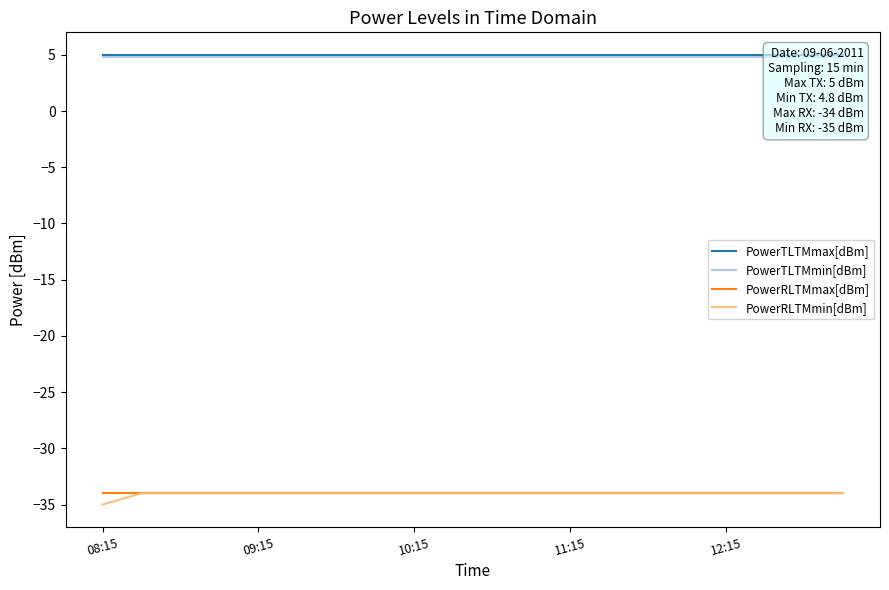

Reading left to right, extract all data points from this chart.

PowerTLTMmax[dBm]: 5.0	5.0	5.0	5.0	5.0	5.0	5.0	5.0	5.0	5.0	5.0	5.0	5.0	5.0	5.0	5.0	5.0	5.0	5.0	5.0
PowerTLTMmin[dBm]: 4.8	4.8	4.8	4.8	4.8	4.8	4.8	4.8	4.8	4.8	4.8	4.8	4.8	4.8	4.8	4.8	4.8	4.8	4.8	4.8
PowerRLTMmax[dBm]: -34.0	-34.0	-34.0	-34.0	-34.0	-34.0	-34.0	-34.0	-34.0	-34.0	-34.0	-34.0	-34.0	-34.0	-34.0	-34.0	-34.0	-34.0	-34.0	-34.0
PowerRLTMmin[dBm]: -35.0	-34.0	-34.0	-34.0	-34.0	-34.0	-34.0	-34.0	-34.0	-34.0	-34.0	-34.0	-34.0	-34.0	-34.0	-34.0	-34.0	-34.0	-34.0	-34.0